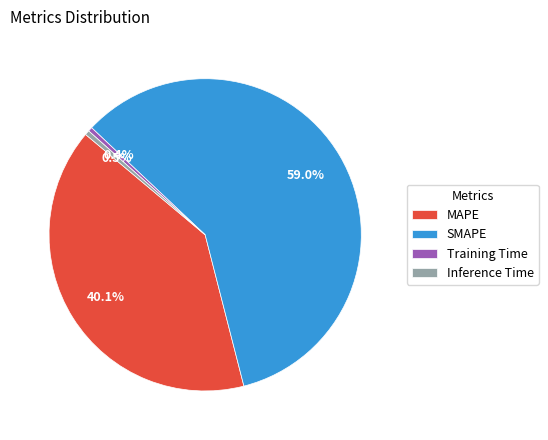

How many slices are in this pie chart?

4